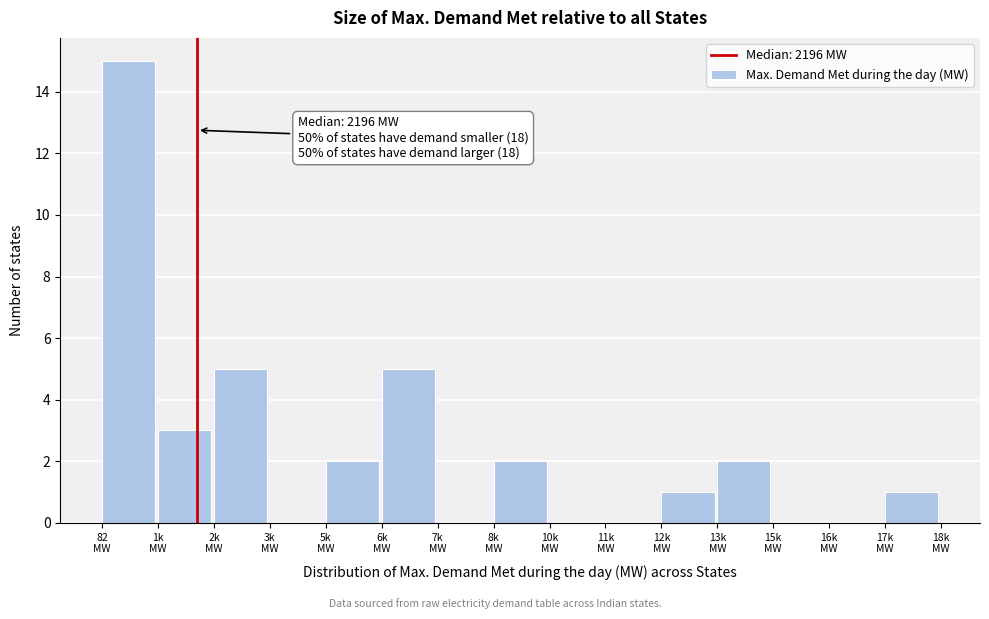

What is the maximum value shown in the chart?

15